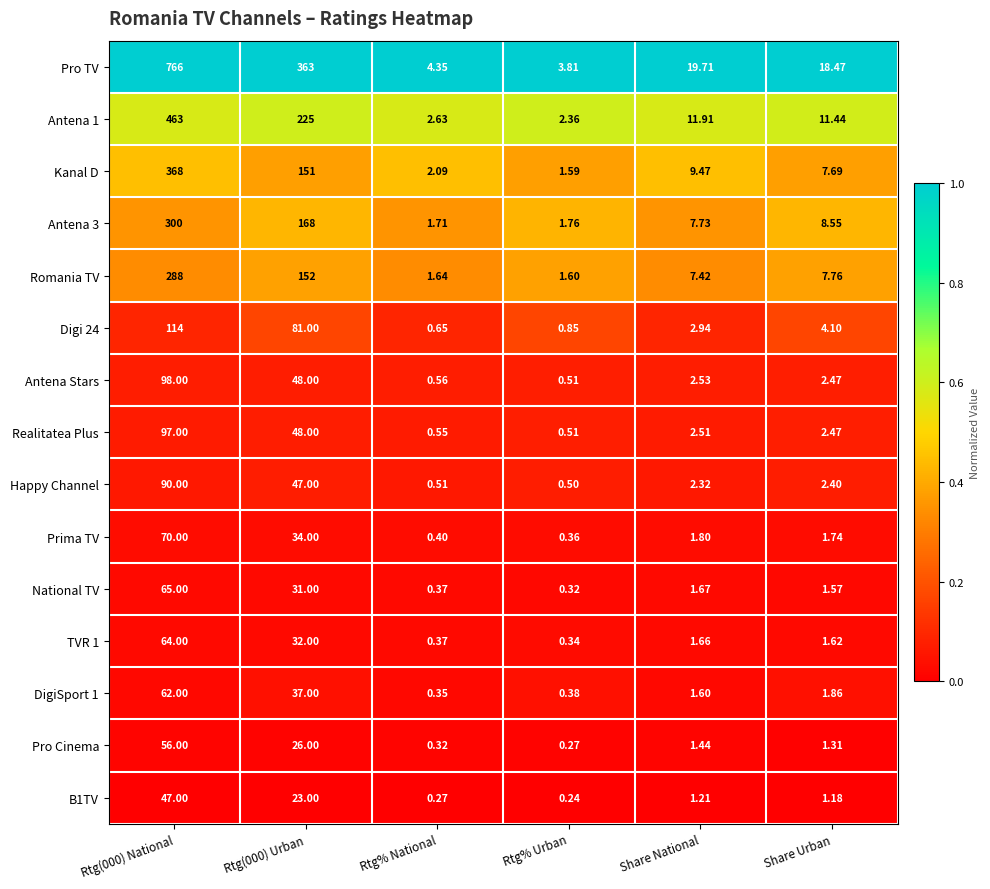

Is the value of Pro TV at Rtg(000) Urban greater than the value of Pro Cinema at Rtg% National?

Yes